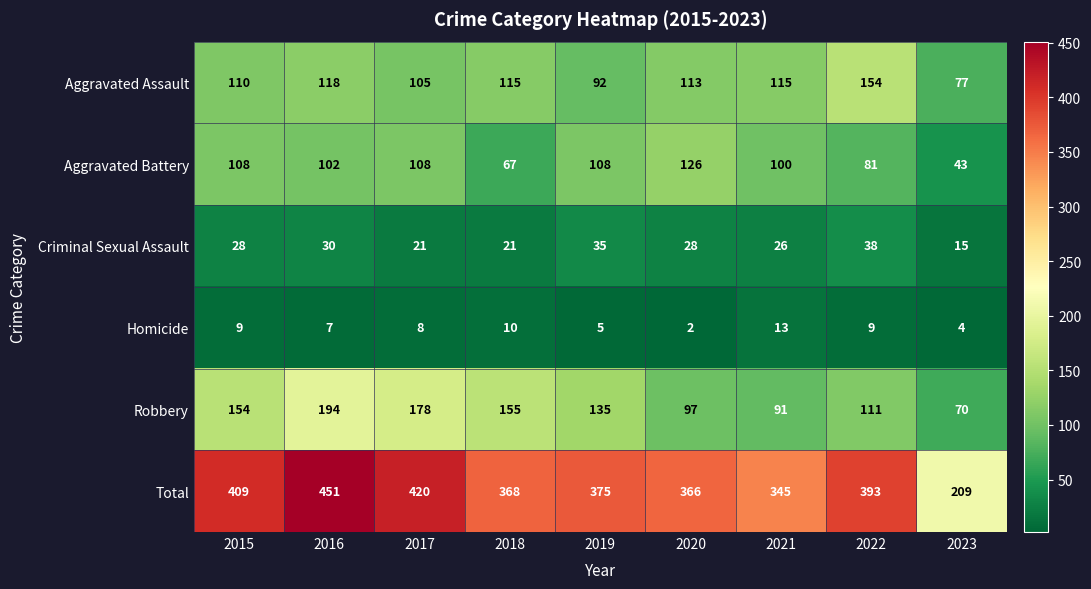

What is the difference between the maximum and minimum values in the Total series?

242